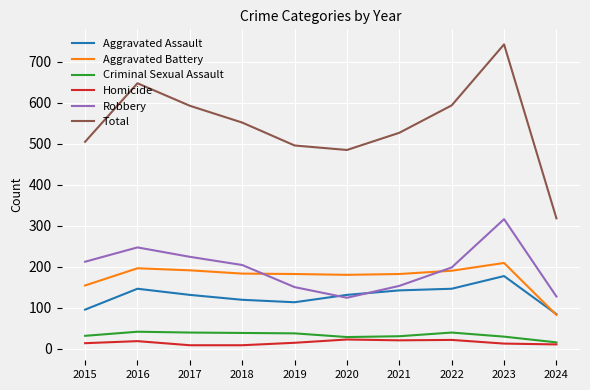

What is the total value across all series at 2022?

1188